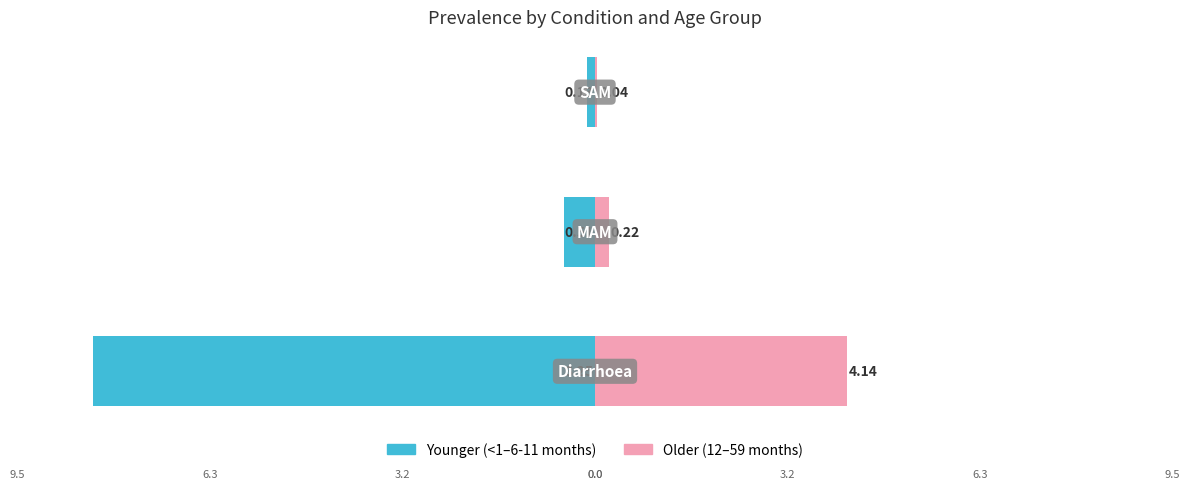

What is the difference between the maximum and minimum values in the <1–6-11 months (younger) series?

8.1